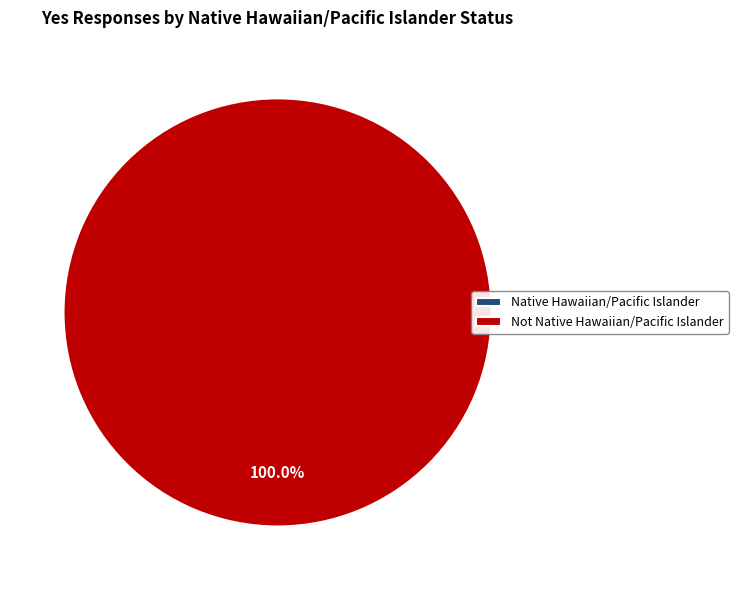

Rank the categories by value from lowest to highest.

Native Hawaiian/Pacific Islander, Not Native Hawaiian/Pacific Islander